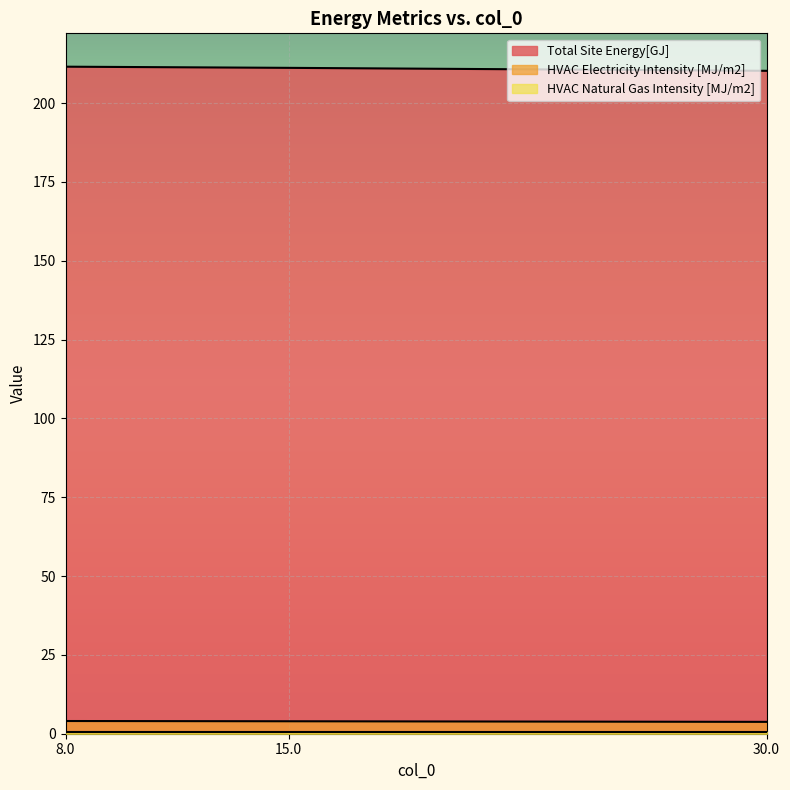

What is the label of the 2nd point from the left?

15.0